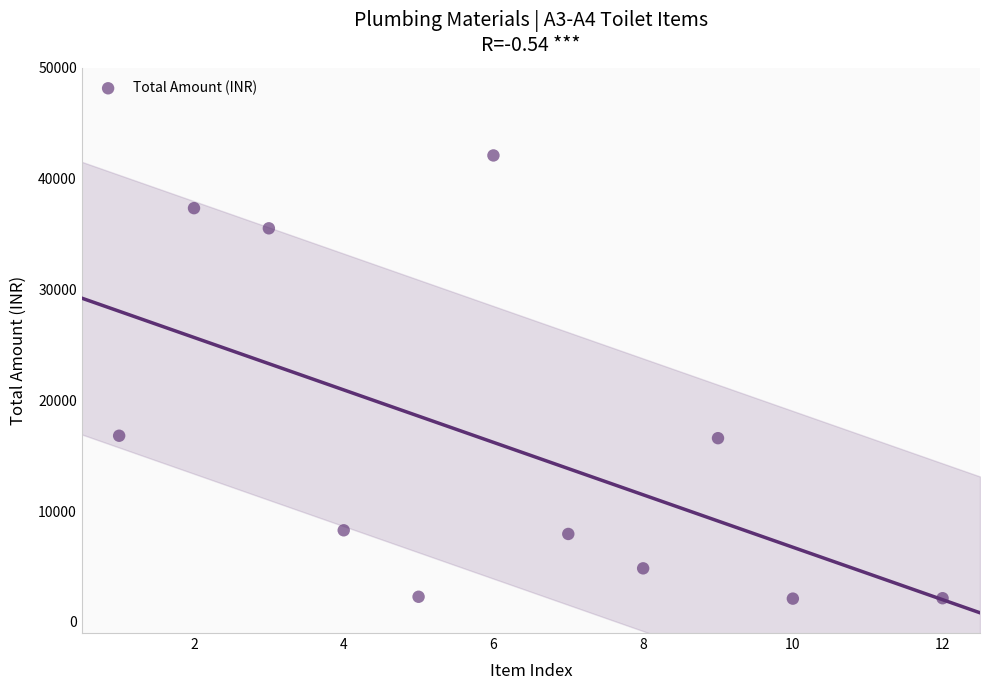

What is the range of X values (max minus min)?

11.0